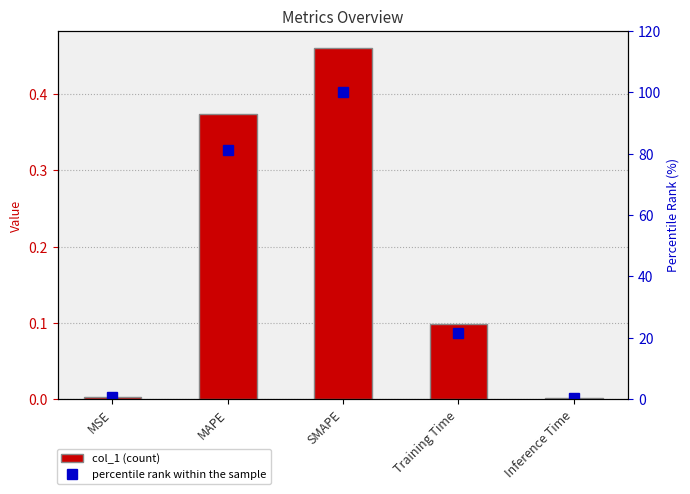

How many series are shown in this chart?

2